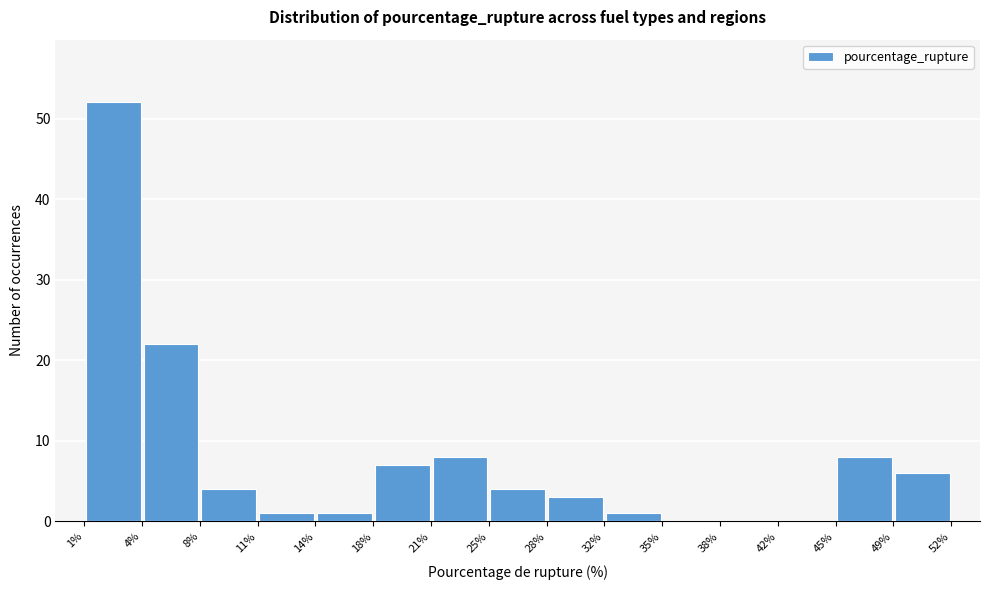

Reading left to right, transcribe this chart: for each bar, give the range it covers on the x-axis and its height. The values are not printed on the chart, so give them approximately, as read against the axis.

1% to 4%: 52
4% to 8%: 22
8% to 11%: 4
11% to 14%: 1
14% to 18%: 1
18% to 21%: 7
21% to 25%: 8
25% to 28%: 4
28% to 32%: 3
32% to 35%: 1
35% to 38%: 0
38% to 42%: 0
42% to 45%: 0
45% to 49%: 8
49% to 52%: 6